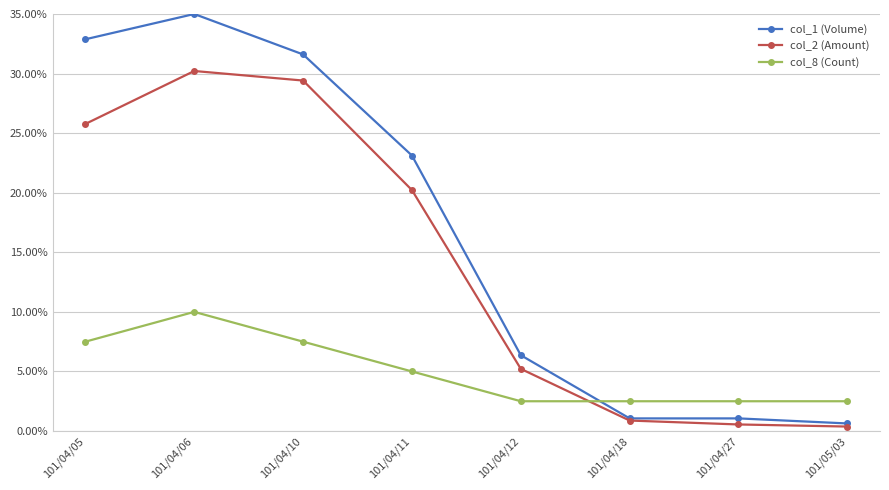

What position from the right is 101/04/06?

7